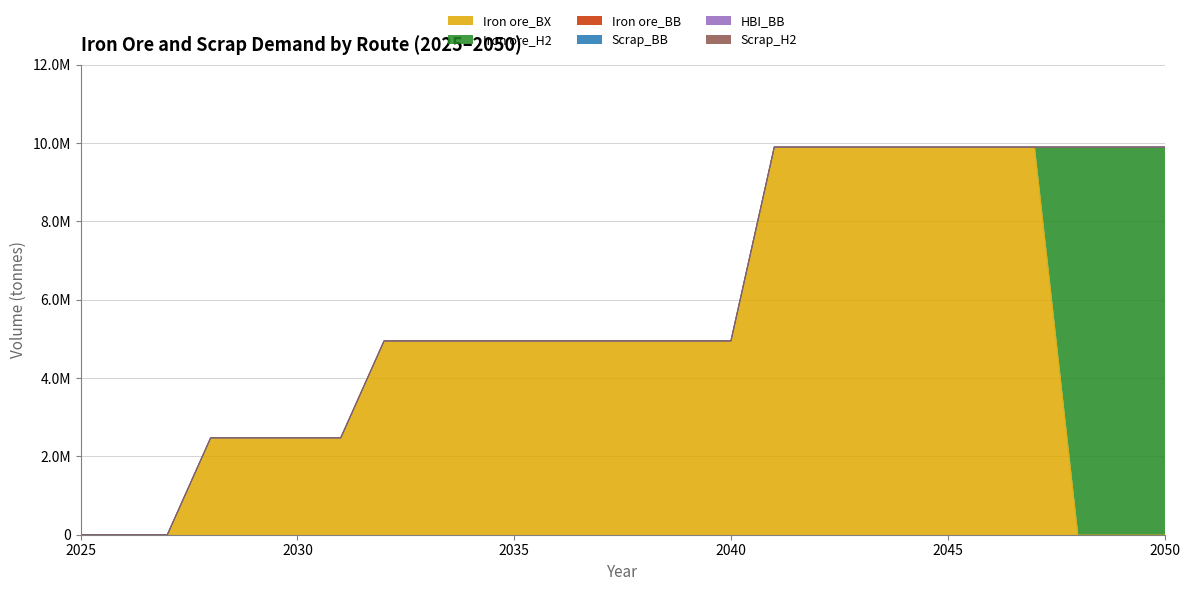

Does the chart have visible grid lines?

Yes